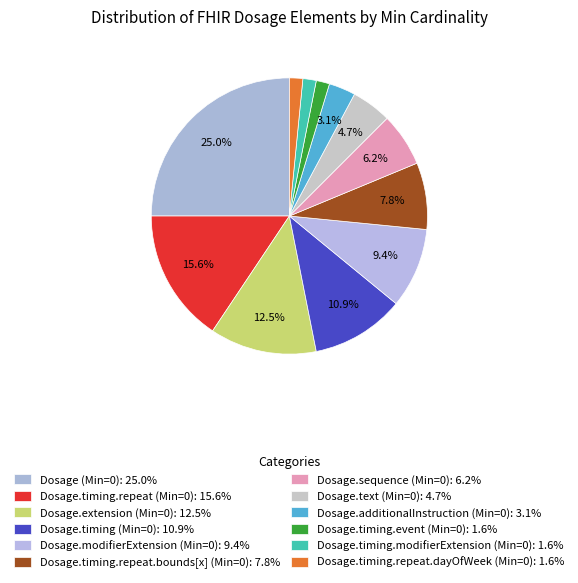

How many slices are in this pie chart?

12